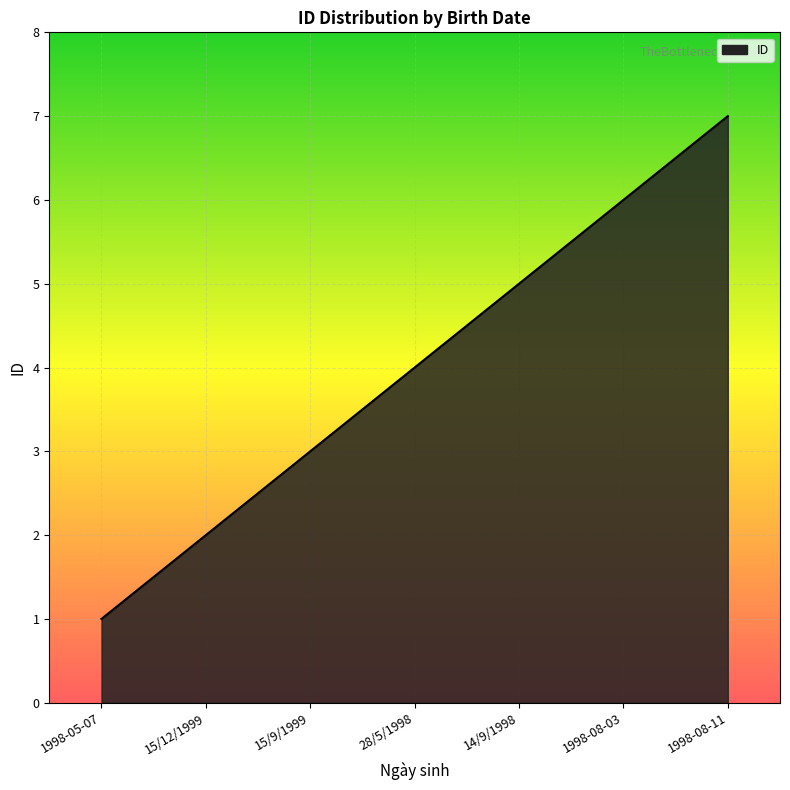

What position from the left is 1998-05-07?

1